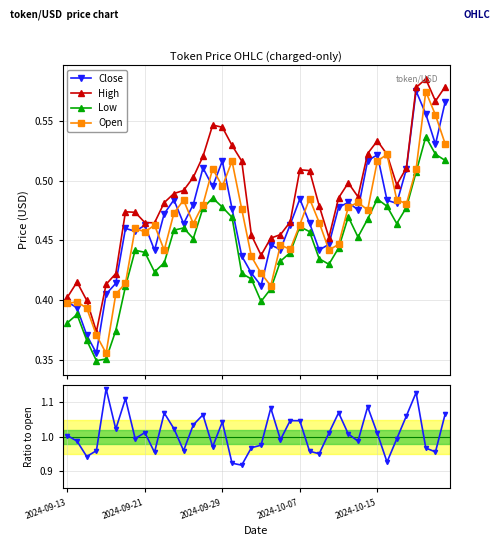

How many Open values are between 0 and 1?

40